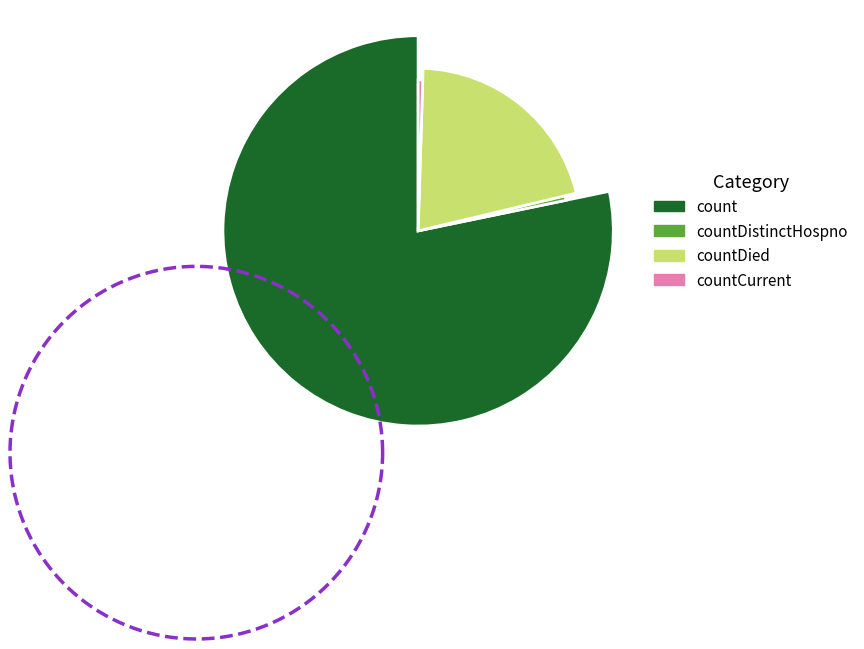

Which category has the biggest portion of the pie?

count